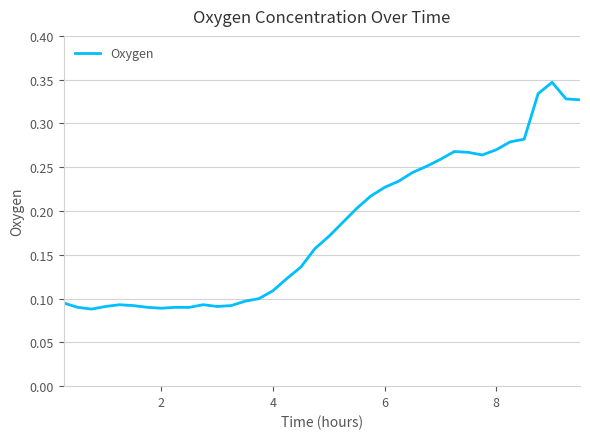

Does the chart have visible grid lines?

Yes